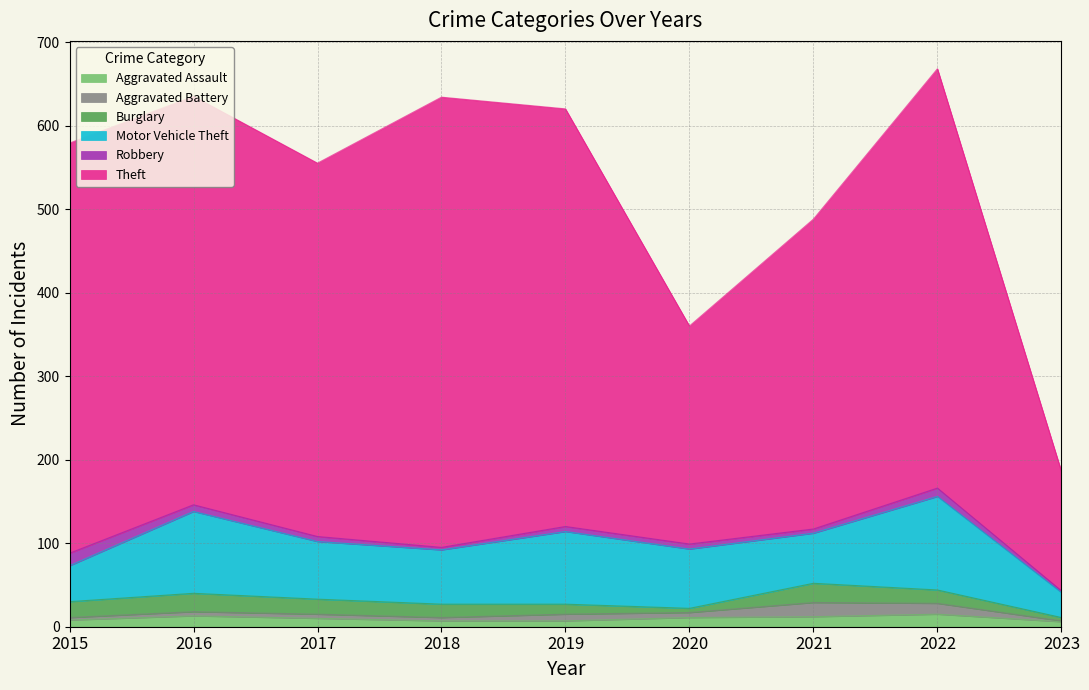

What is the sum of the Motor Vehicle Theft values at 2019 and 2021?

147